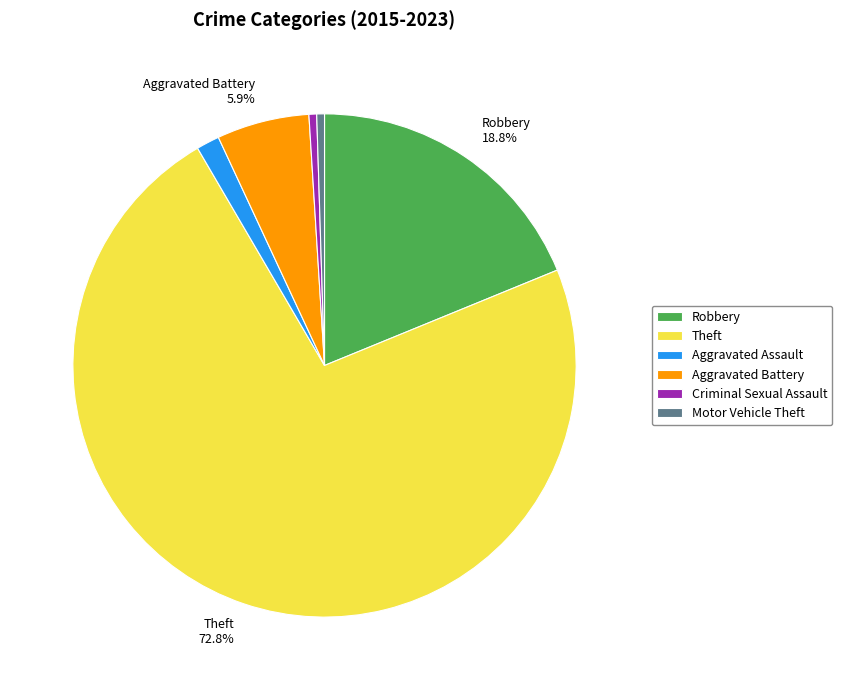

Between Robbery and Aggravated Assault, which is larger?

Robbery